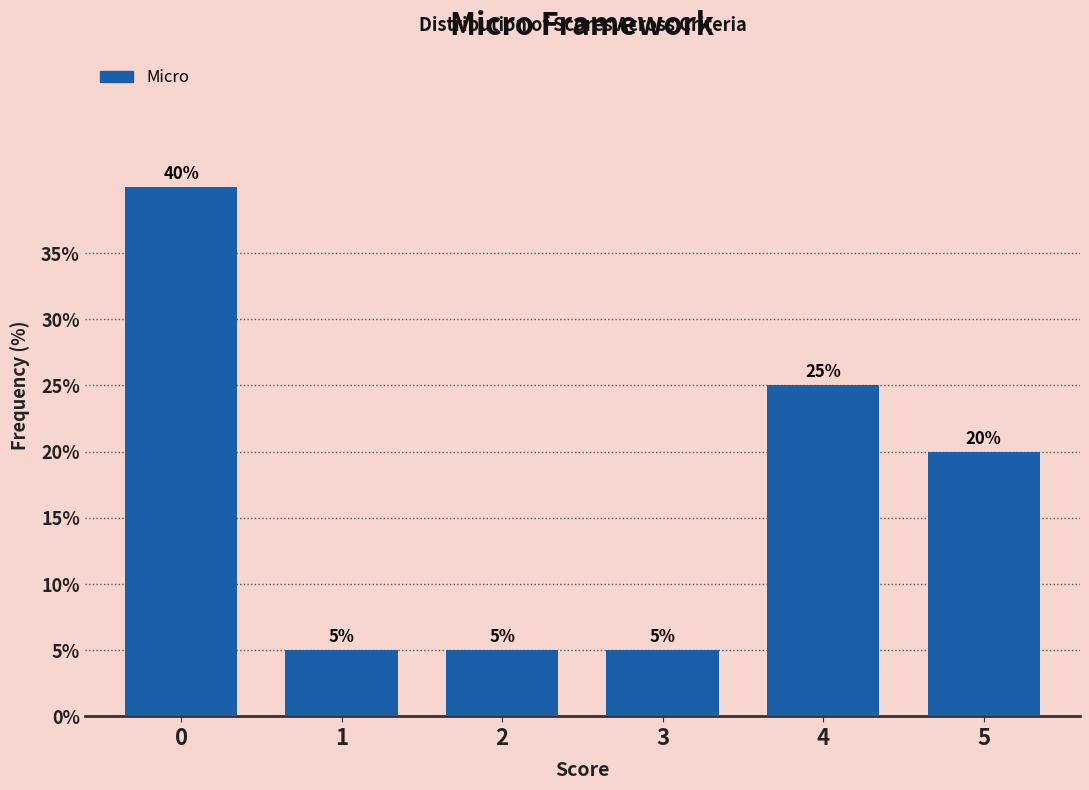

Reading left to right, extract all data points from this chart.

40	5	5	5	25	20